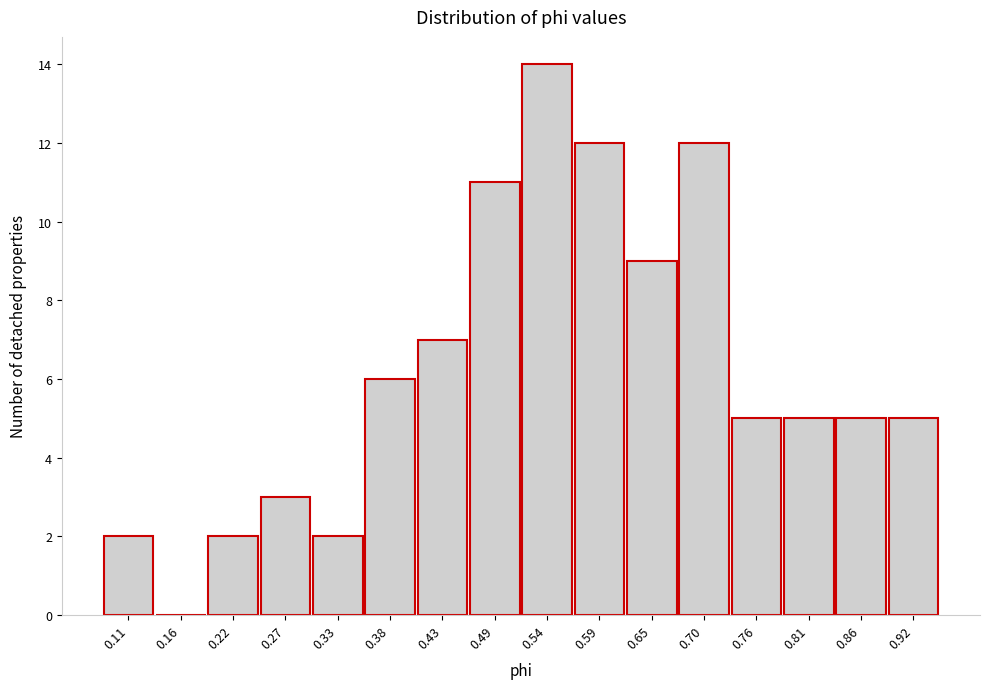

Reading left to right, extract all data points from this chart.

0.11=2	0.16=0	0.22=2	0.27=3	0.33=2	0.38=6	0.43=7	0.49=11	0.54=14	0.59=12	0.65=9	0.70=12	0.76=5	0.81=5	0.86=5	0.92=5